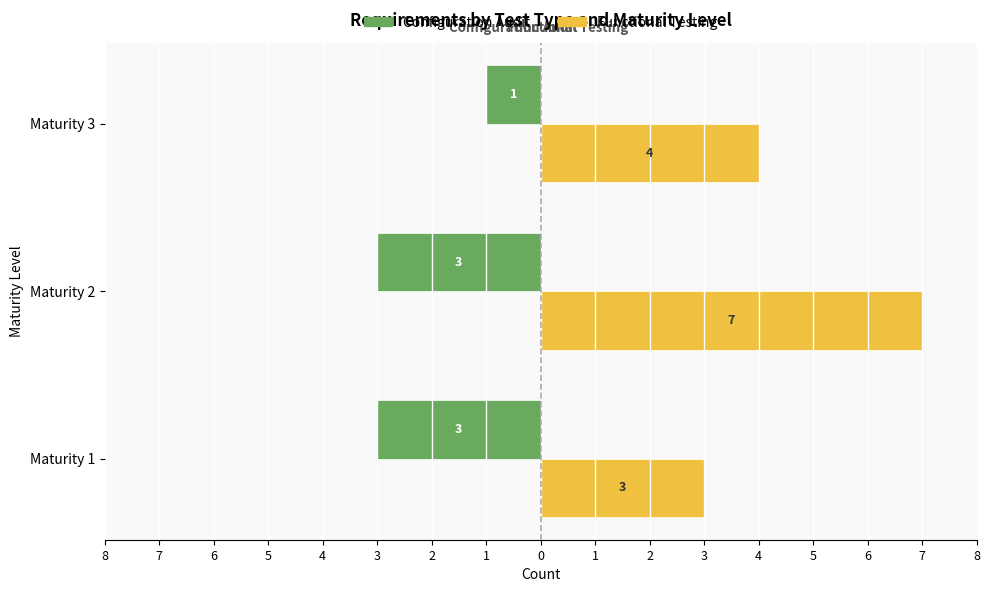

Reading left to right, extract all data points from this chart.

Configuration Audit: -3	-3	-1
Functional Testing: 3	7	4